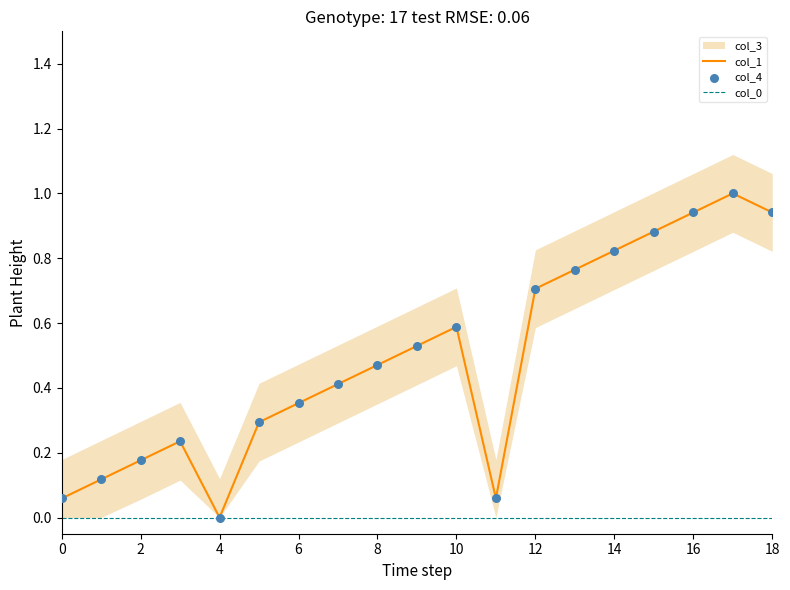

Is the value of col_1 at 10 greater than the value of col_4 at 18?

No